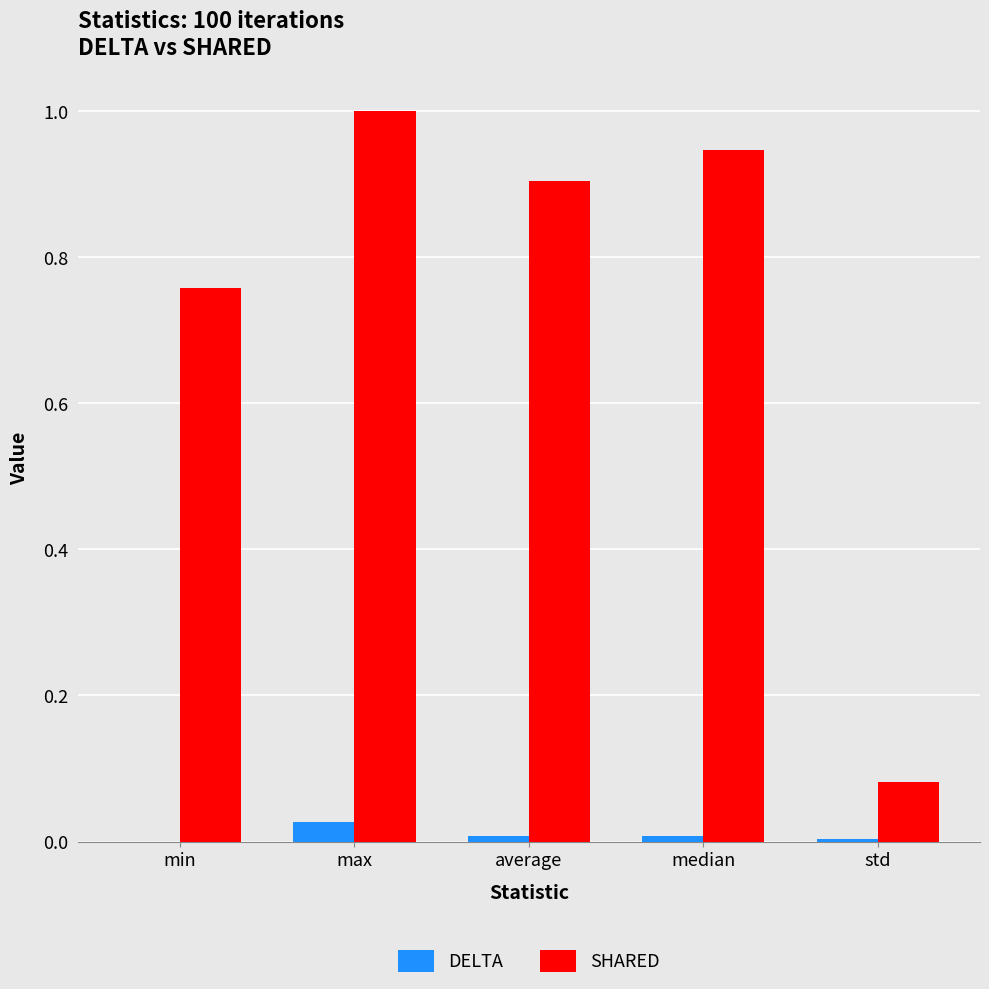

Are the bars grouped side by side (vs. stacked)?

Yes